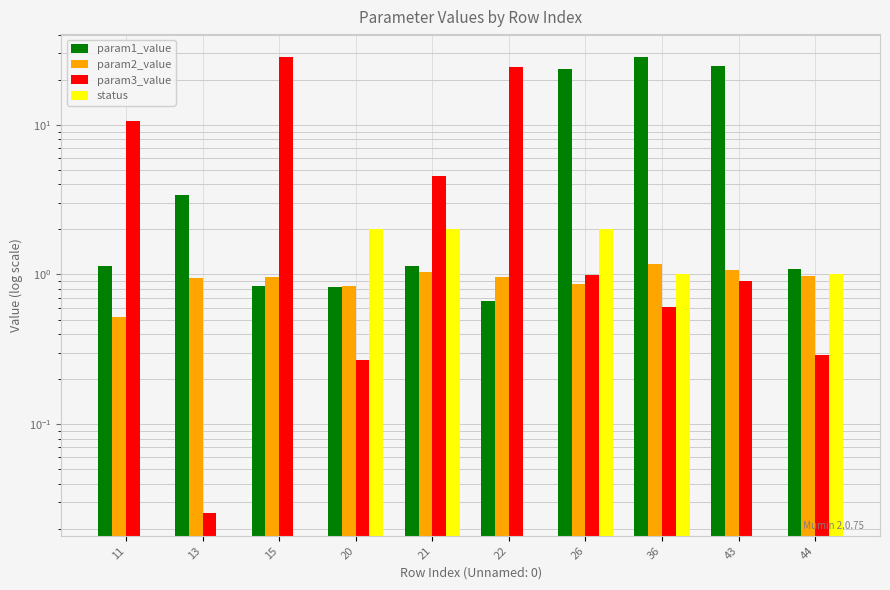

Is the value of param3_value at 22 greater than the value of param2_value at 15?

Yes